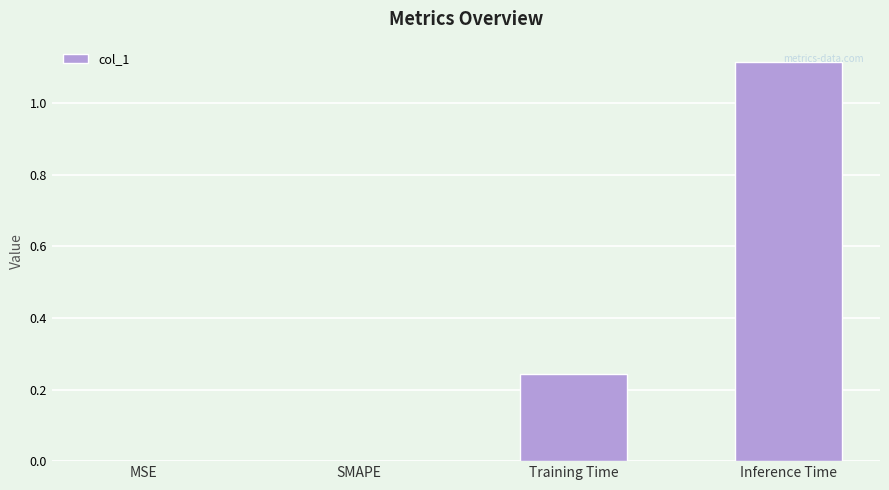

Between Training Time and Inference Time, which is larger?

Inference Time